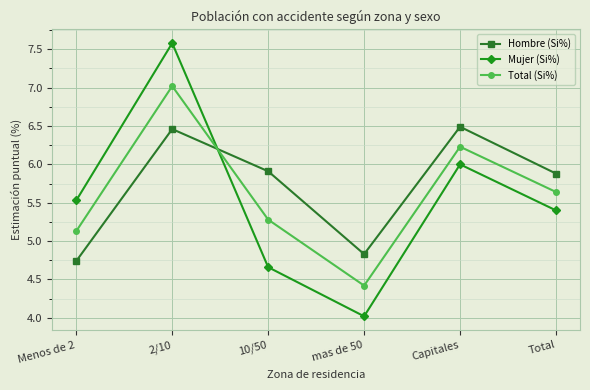

At which label does Mujer (Si%) reach its peak?

2/10